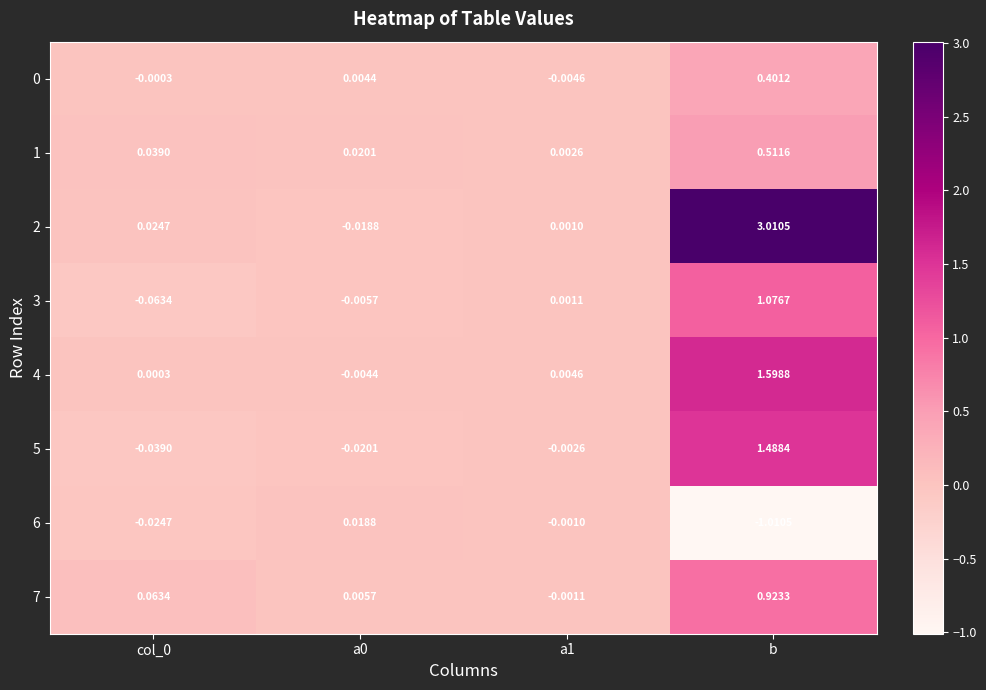

Which category has the lowest value in the 6 series?

b